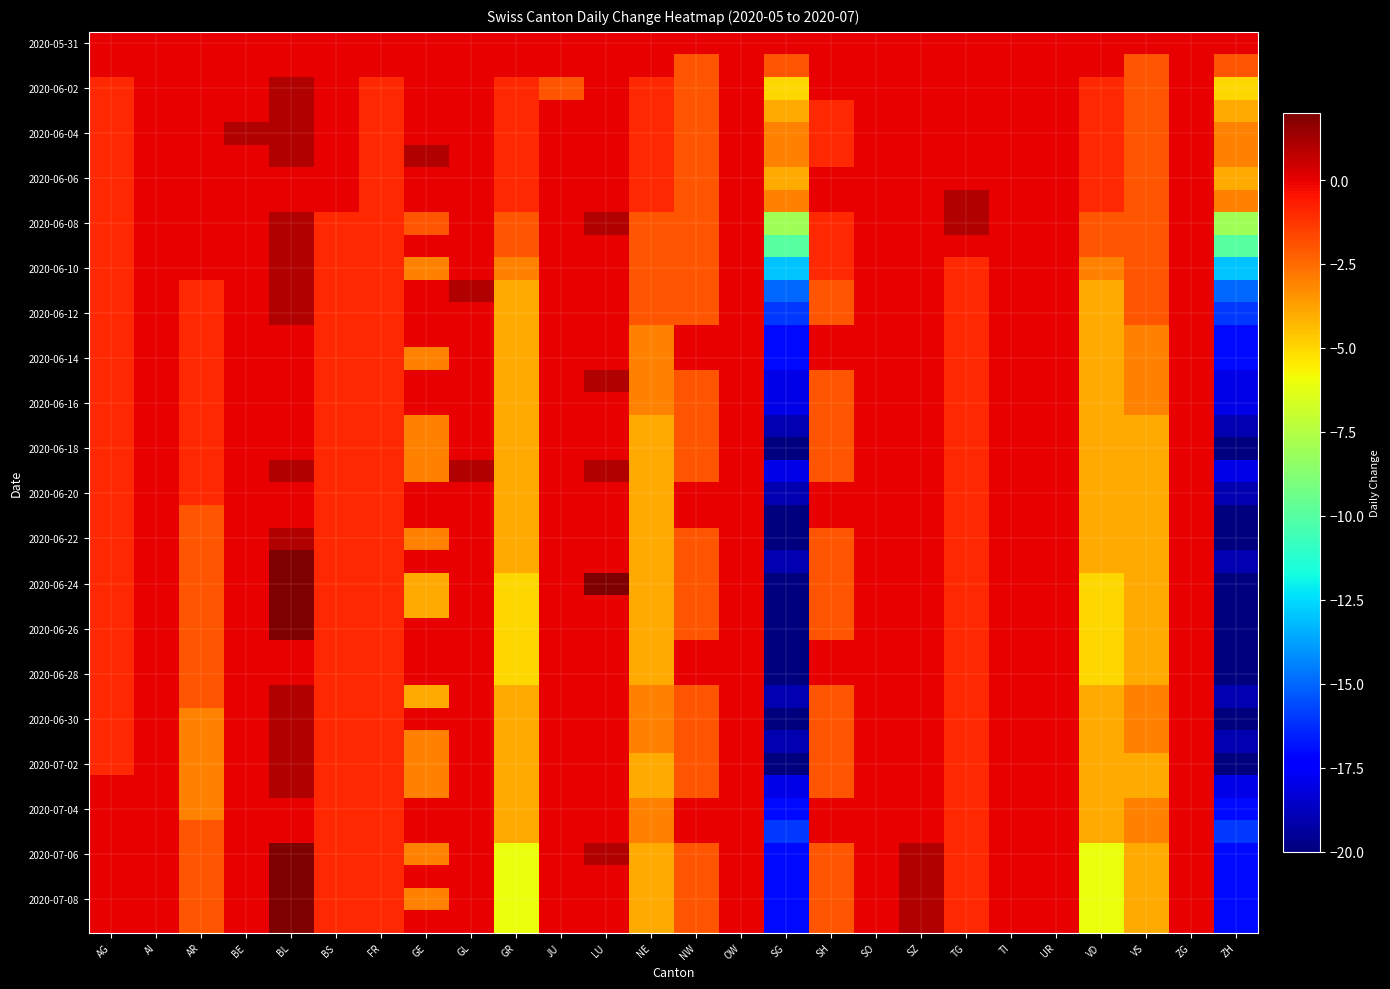

Which has a higher value, GR or VS?

GR